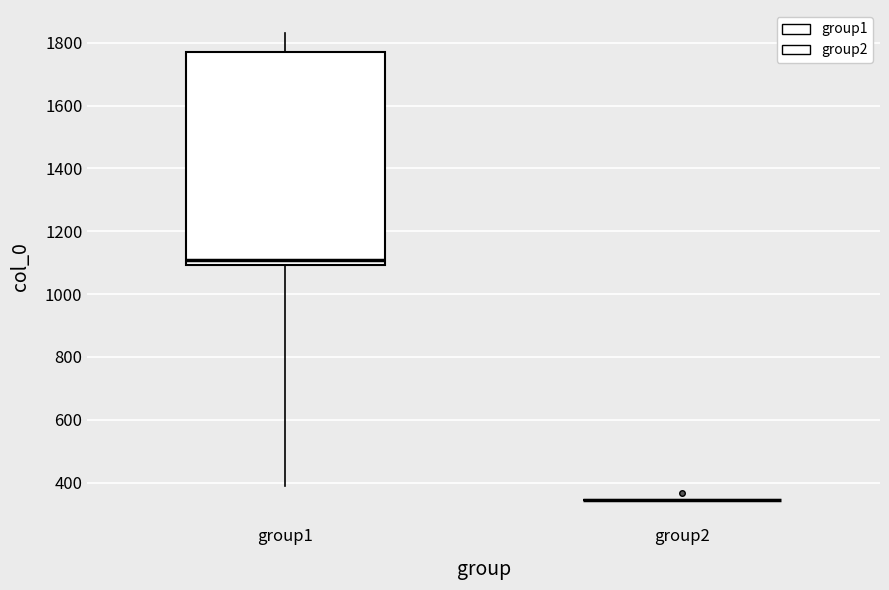

Reading left to right, read every box against the y-axis: the position of its median line, the range the box covers, and the ends of its whiskers. The values are not printed on the chart, so give them approximately, as read against the axis.

group1: median 1100 (just above the box's lower edge), box 1100 to 1780, whiskers 380 to 1840
group2: box collapsed to a line at 340, whiskers 340 to 340